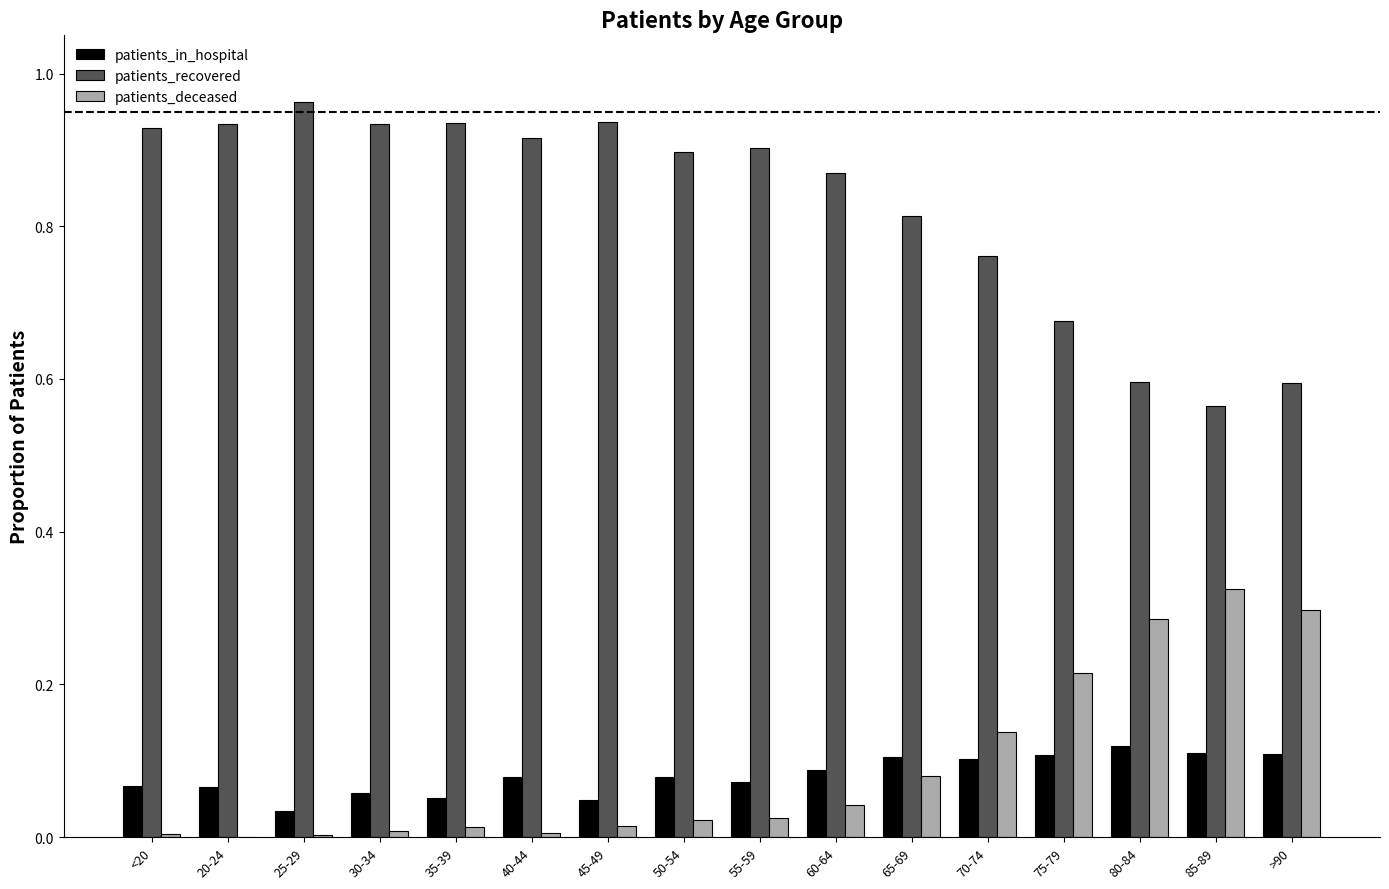

Which label corresponds to the largest value in the chart?

25-29